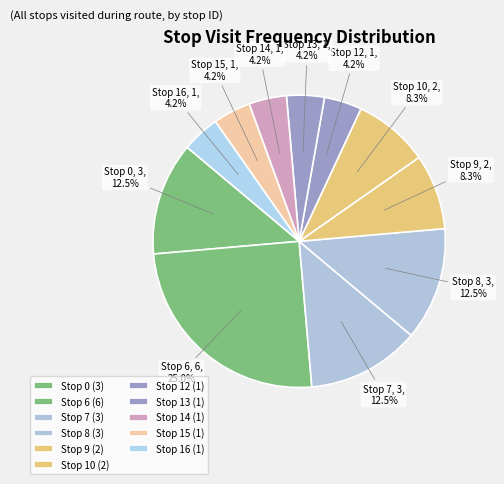

Which has a higher value, Stop 6 or Stop 12?

Stop 6